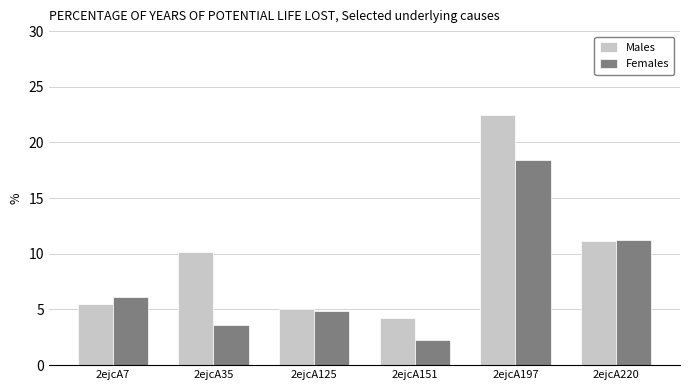

Is the value of Females at 2ejcA151 greater than the value of Males at 2ejcA151?

No